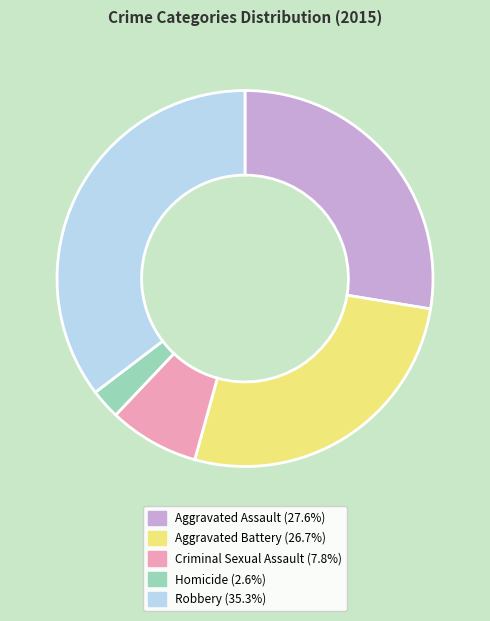

What is the smallest slice in the pie chart?

Homicide